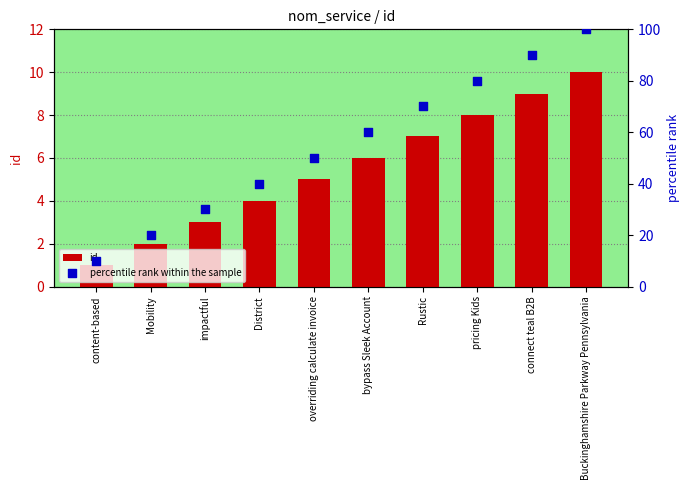

What is the total value across all series at connect teal B2B?

99